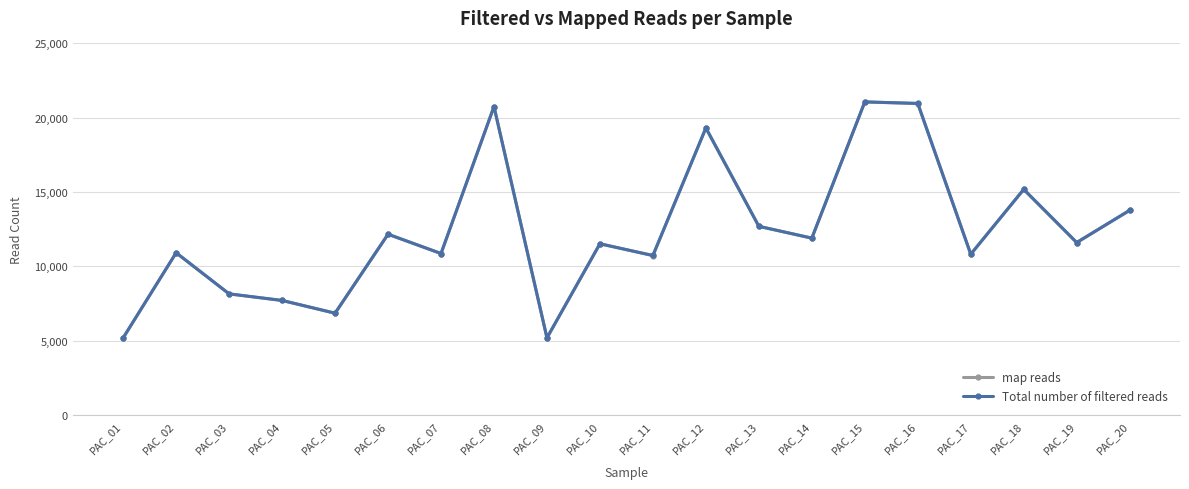

Is this an area chart (filled region under the line)?

No